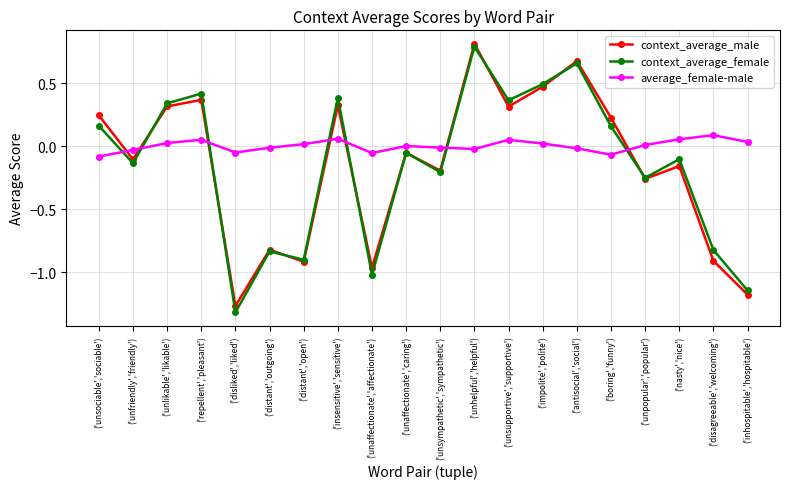

At which category does the chart reach its peak across all series?

('unhelpful','helpful')